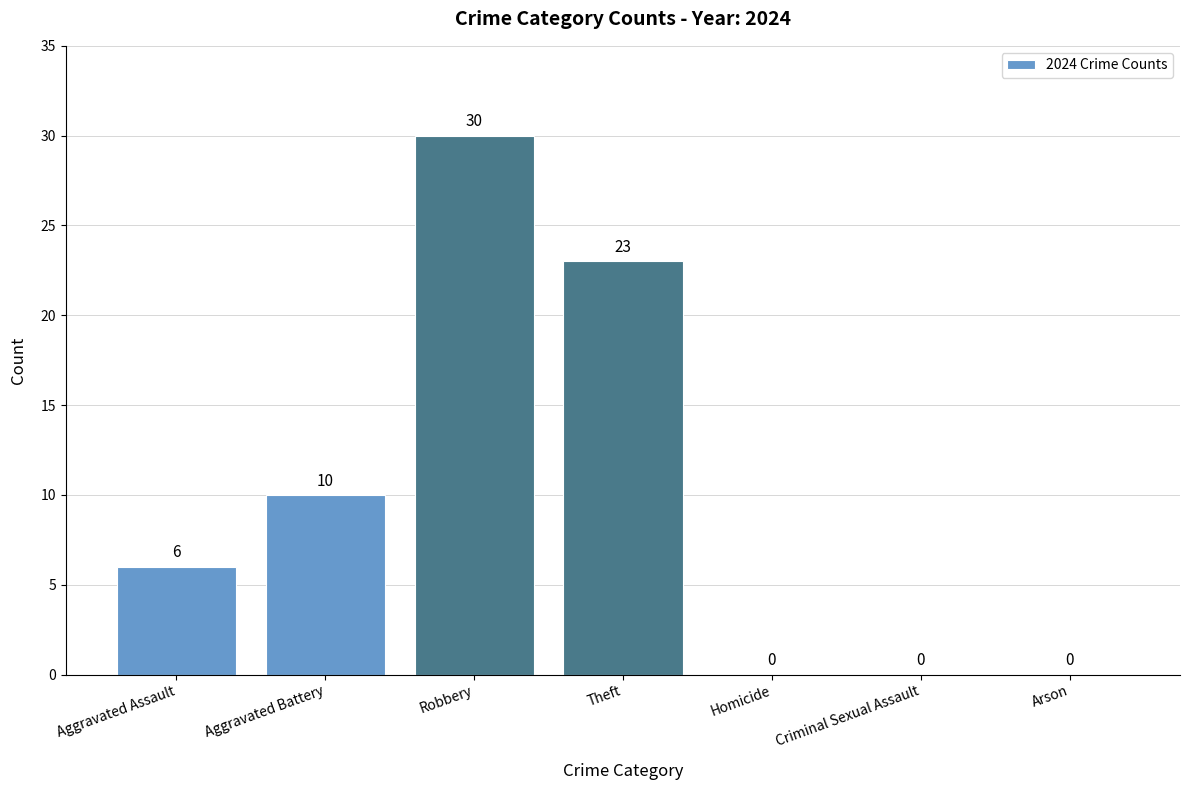

What is the ratio of the value at Theft to the value at Aggravated Assault?

3.8